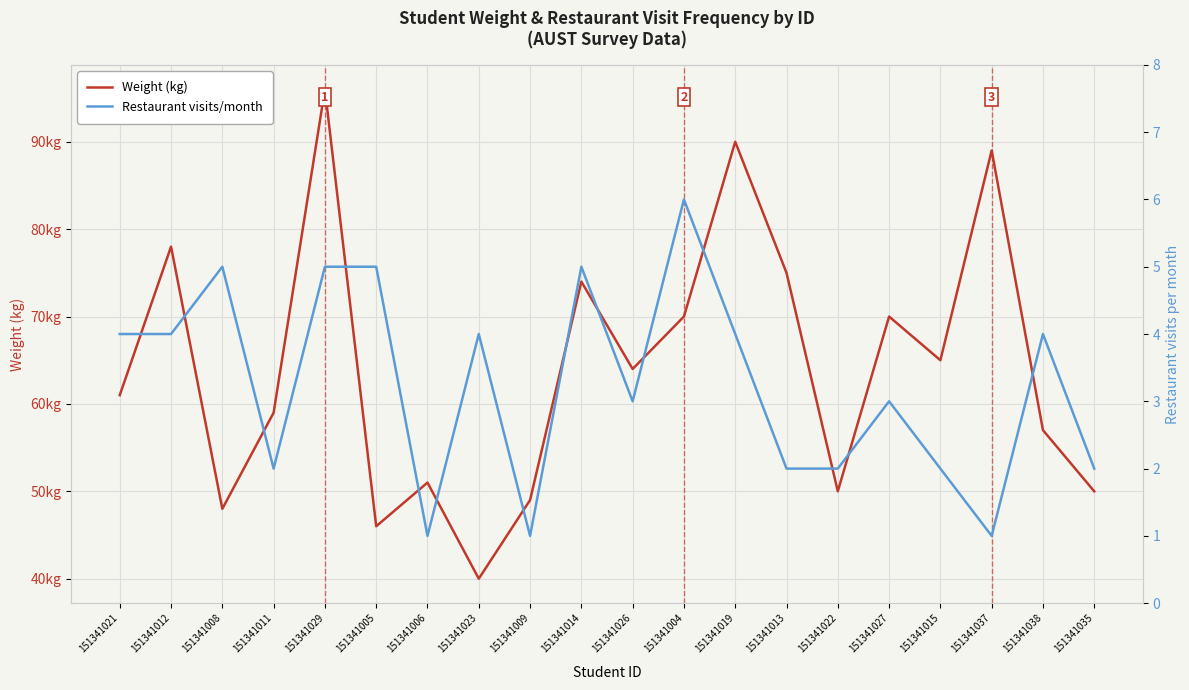

At how many categories does at least one series exceed 50?

14